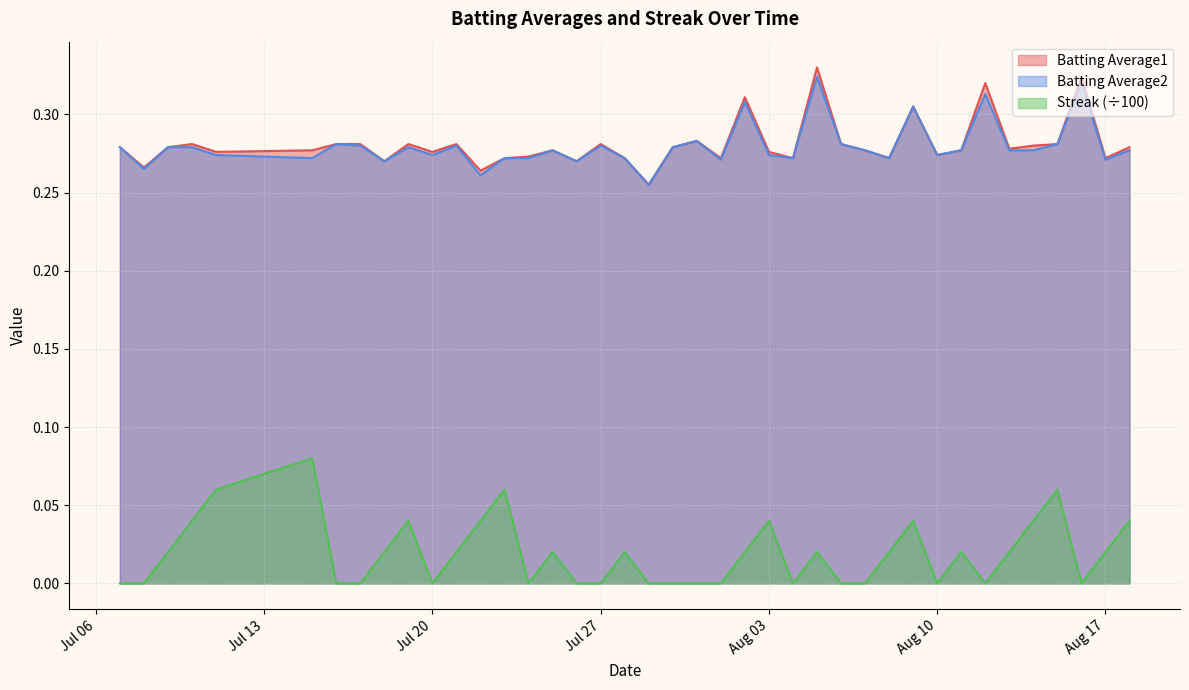

Does the chart display data point markers on the line(s)?

No